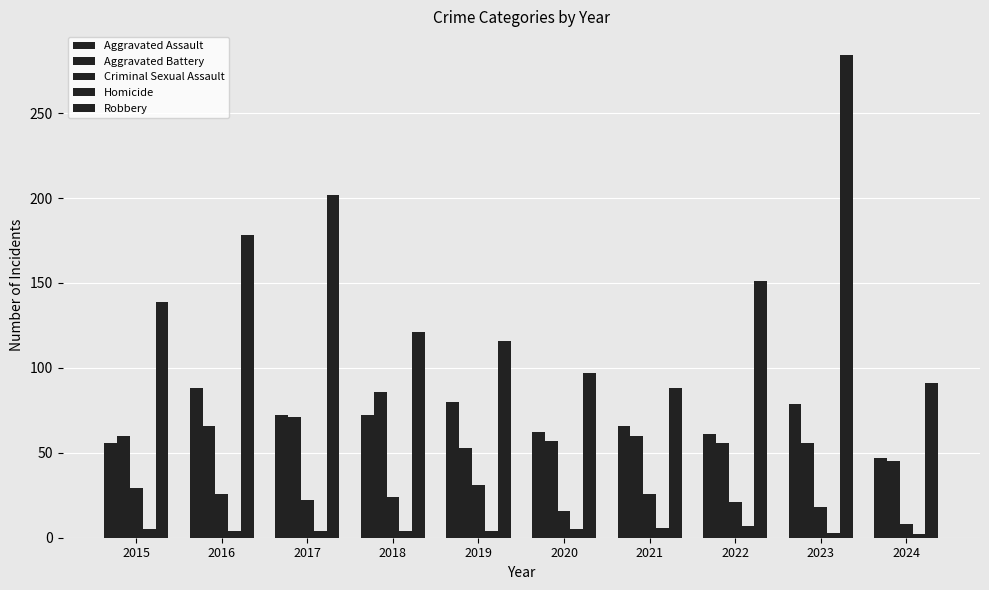

Rank the categories by Aggravated Battery value from lowest to highest.

2024, 2019, 2022, 2023, 2020, 2015, 2021, 2016, 2017, 2018